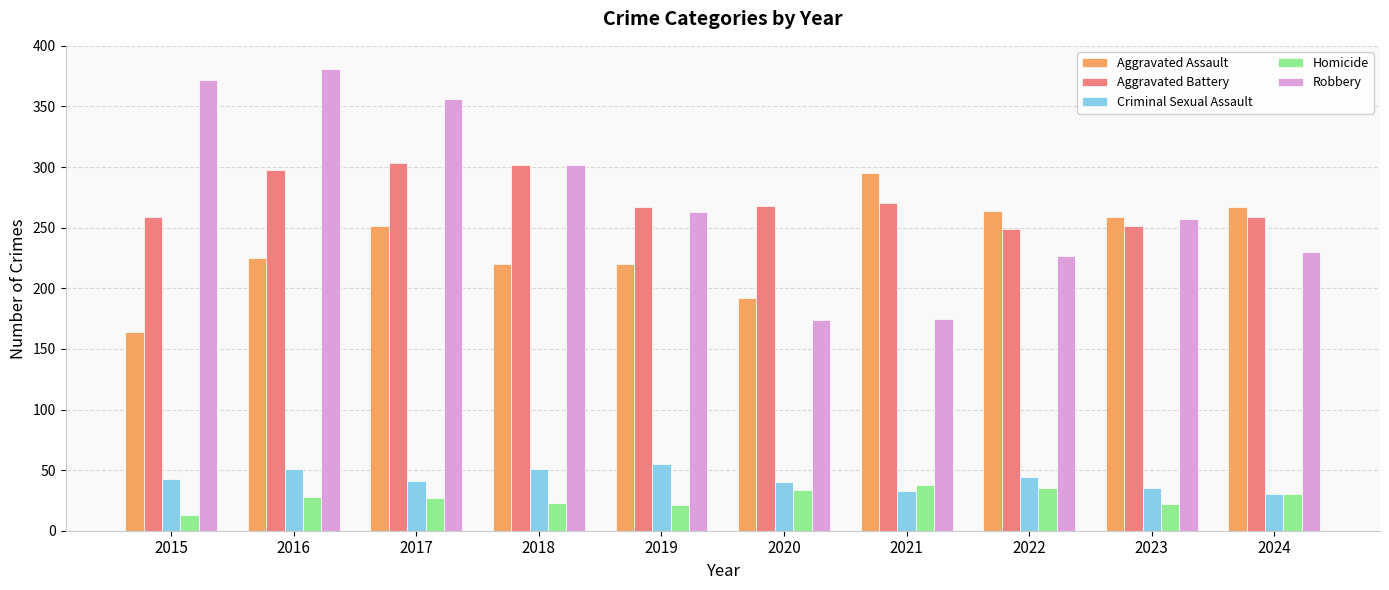

At 2015, list the series in order from smallest to largest.

Homicide, Criminal Sexual Assault, Aggravated Assault, Aggravated Battery, Robbery